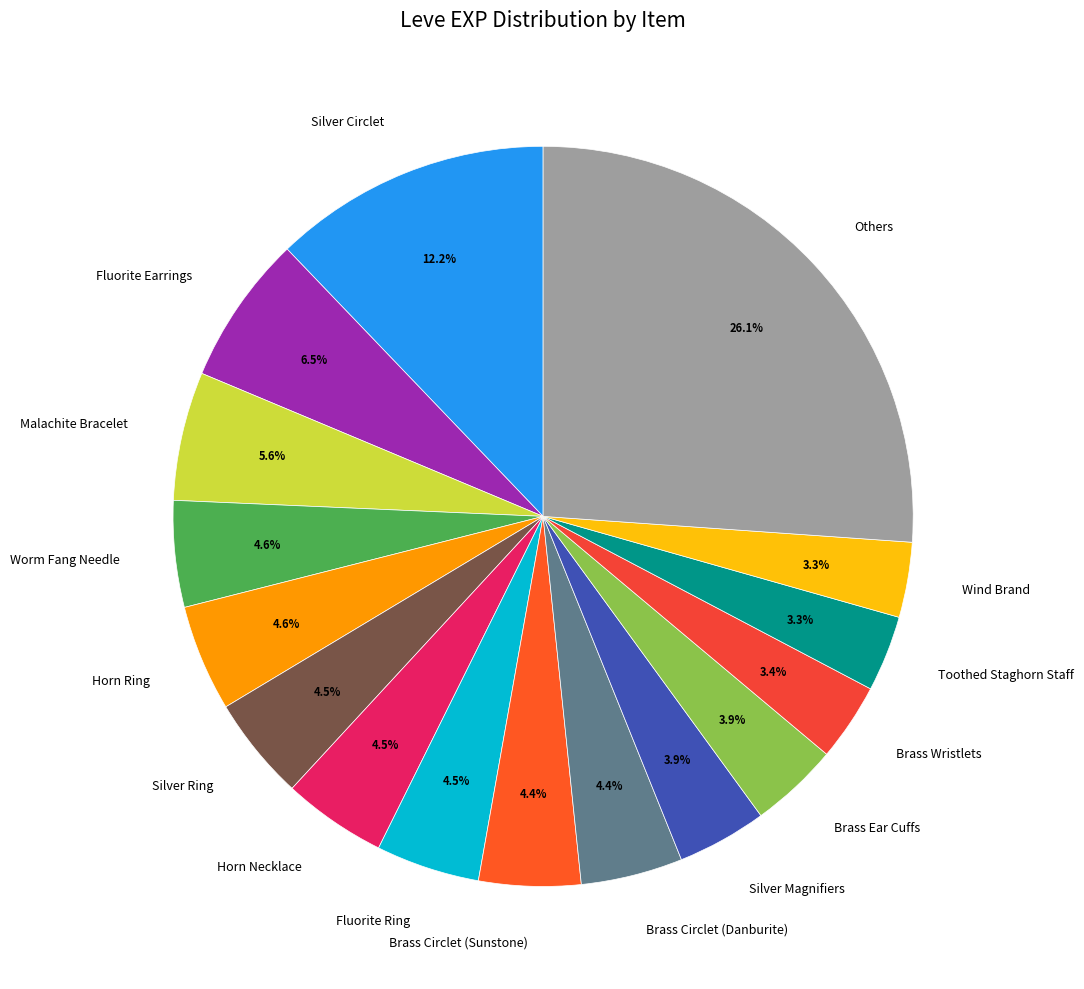

Combined, do Others and Brass Wristlets account for over 50%?

No